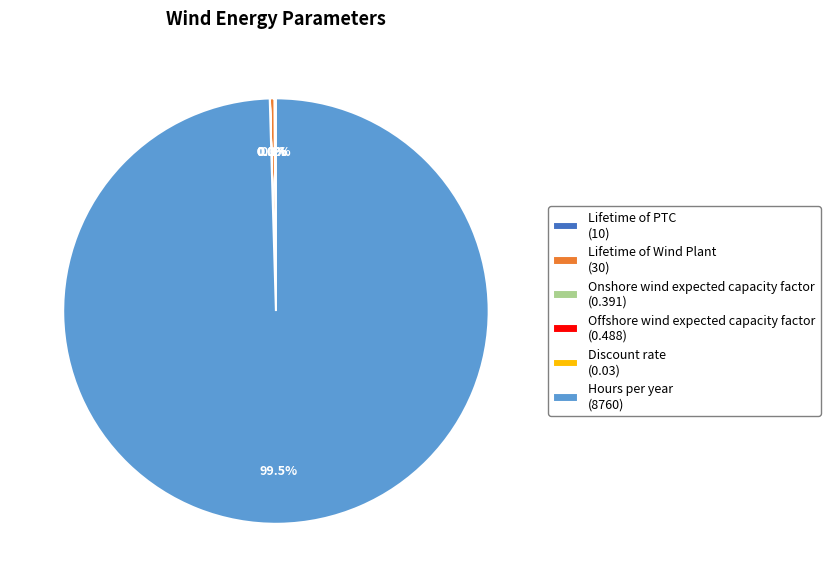

Combined, what portion of the pie is Hours per year (8760) and Lifetime of Wind Plant (30)?

99.9%